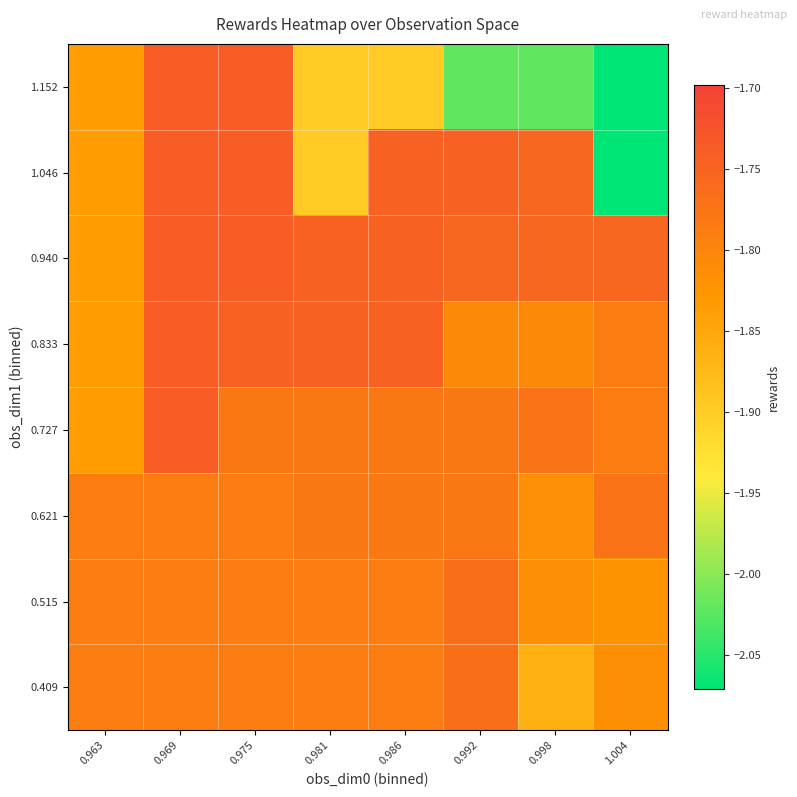

What is the smallest value displayed?

-2.1